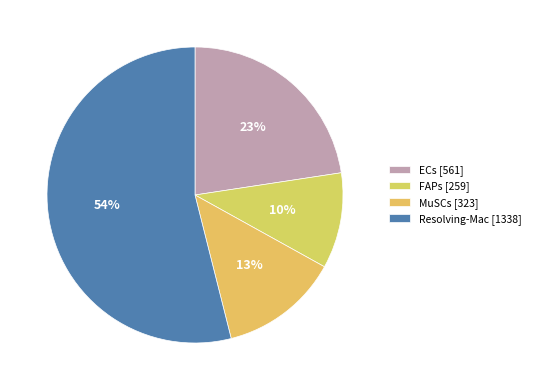

How many segments does this pie chart have?

4